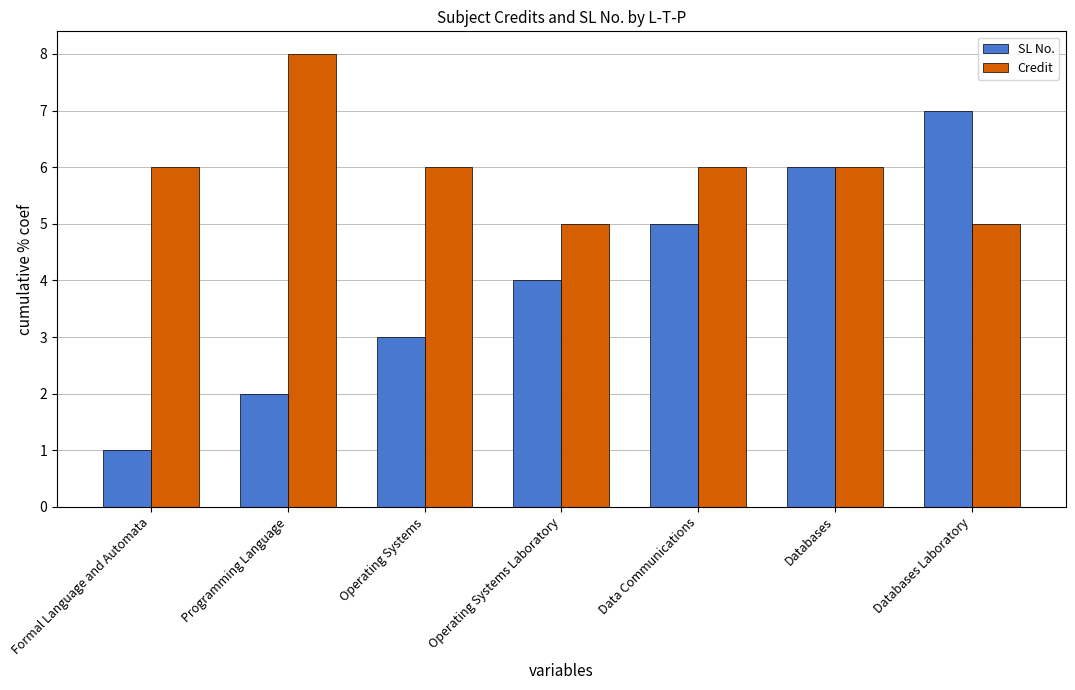

The value of Credit at Operating Systems is 6. True or false?

True